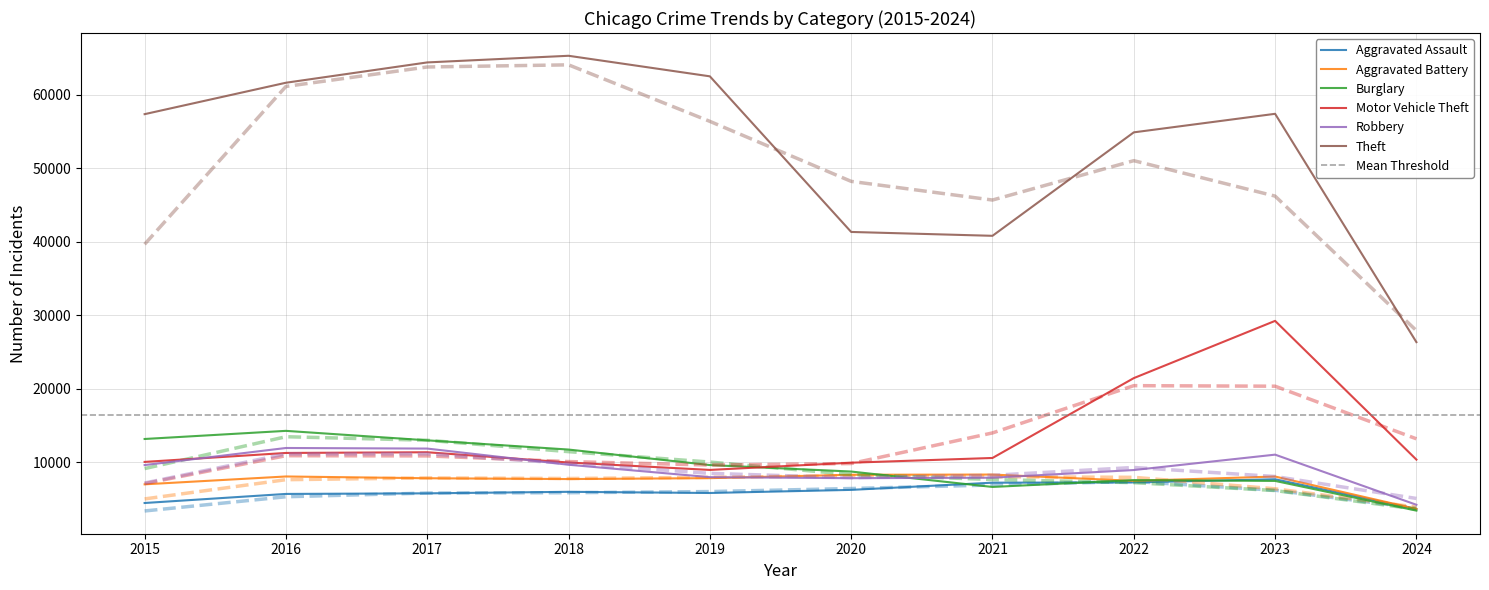

What is the value of the Motor Vehicle Theft point at the 4th from the left?

9985